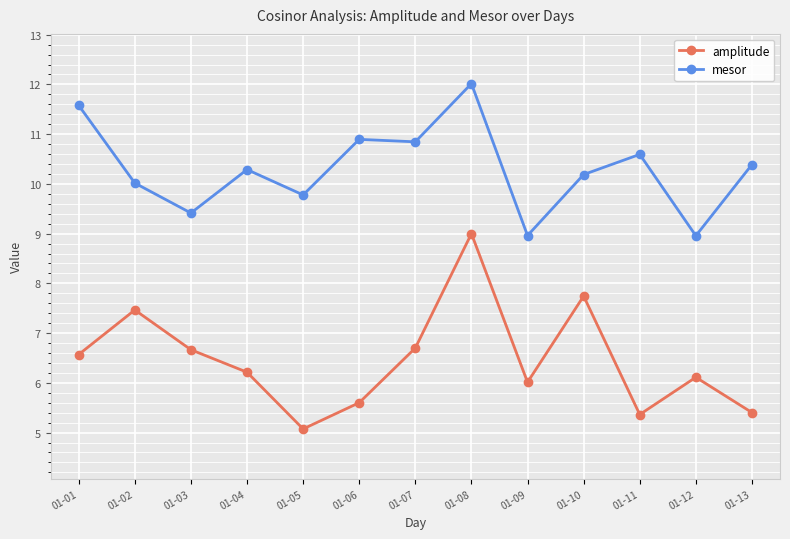

What is the approximate value of mesor at 01-05?

9.8